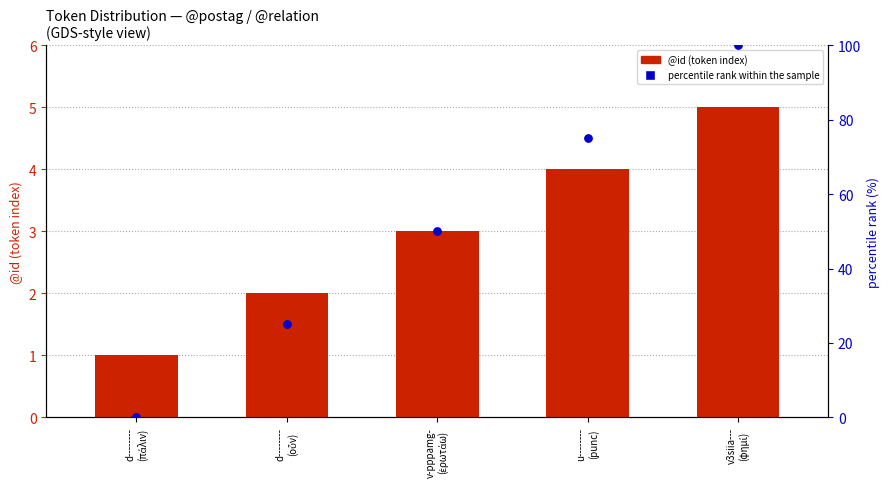

Which series reaches the maximum Y coordinate?

percentile rank within the sample